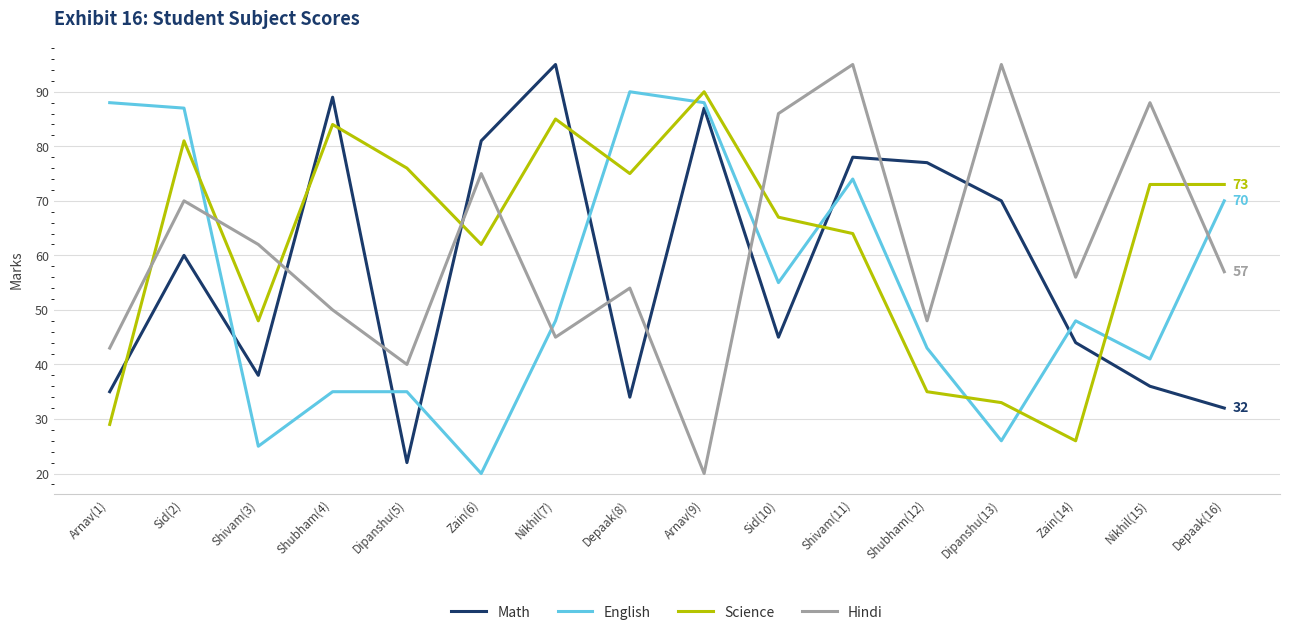

Reading right to left, list all the values displayed in this chart.

Math: 32	36	44	70	77	78	45	87	34	95	81	22	89	38	60	35
English: 70	41	48	26	43	74	55	88	90	48	20	35	35	25	87	88
Science: 73	73	26	33	35	64	67	90	75	85	62	76	84	48	81	29
Hindi: 57	88	56	95	48	95	86	20	54	45	75	40	50	62	70	43